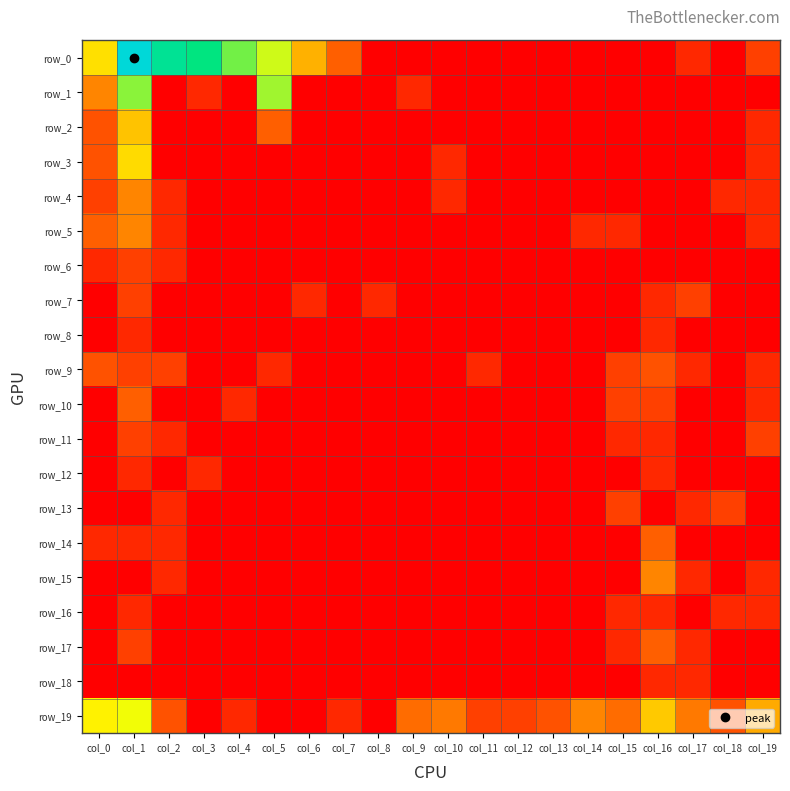

Is the value of row_4 at col_11 greater than the value of row_18 at col_3?

No